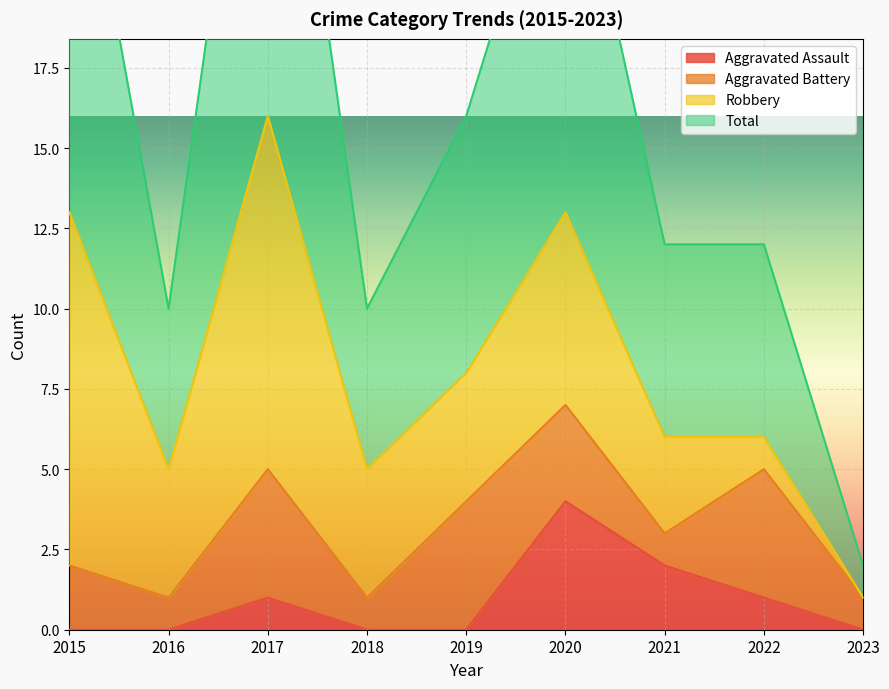

What is the highest value of the Total series?

32